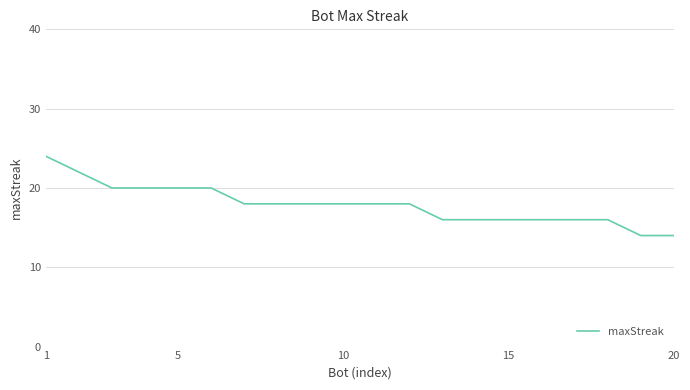

What is the minimum value shown in the chart?

14